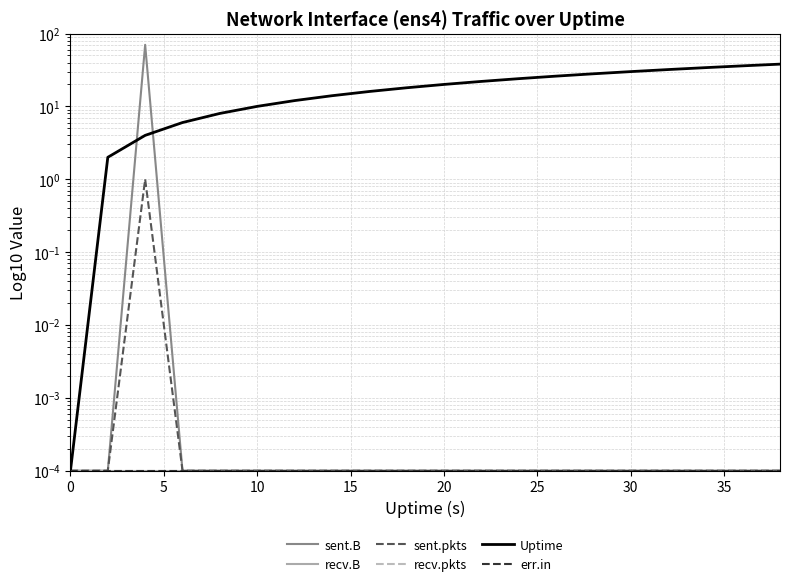

True or false: sent.pkts and recv.pkts cross at least once.

False